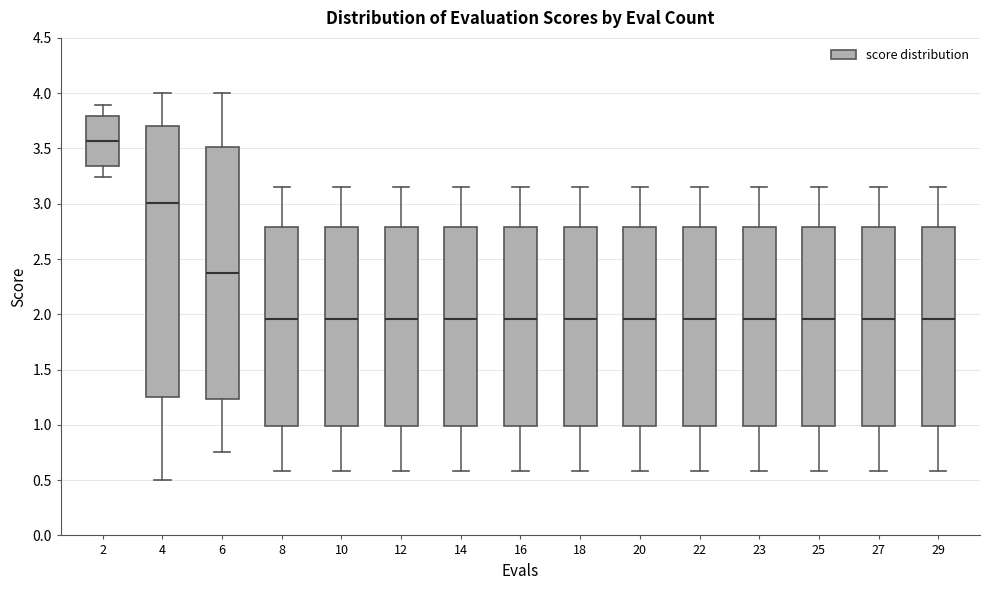

Where does the upper whisker of the box at x = 27 end on the y-axis? The values are not printed on the chart, so give them approximately, as read against the axis.

3.15